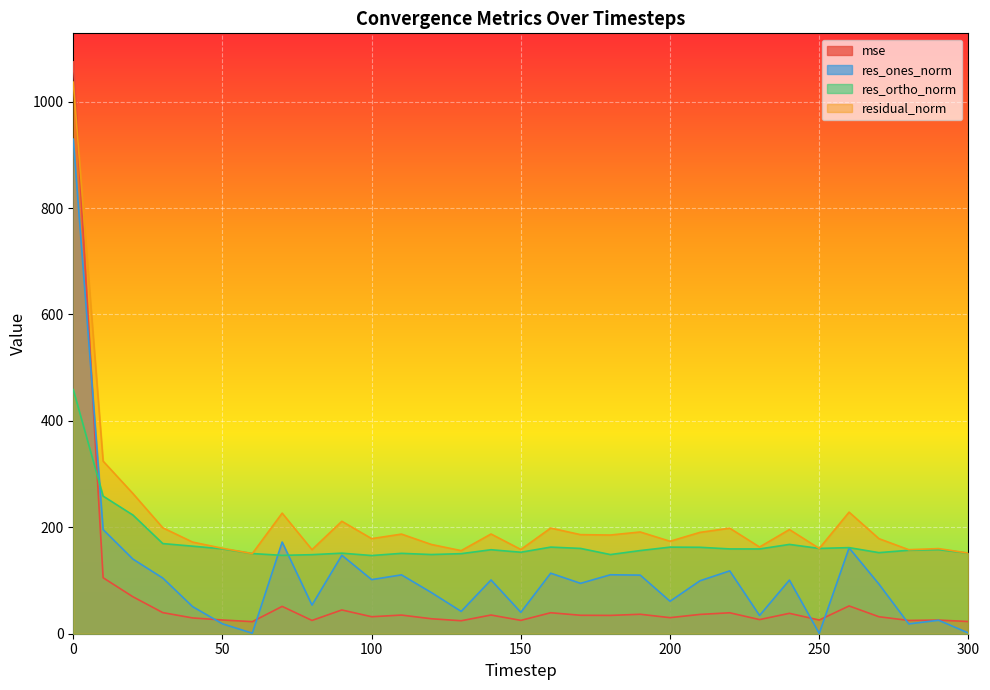

What is the difference between the maximum and minimum values in the mse series?

1051.9